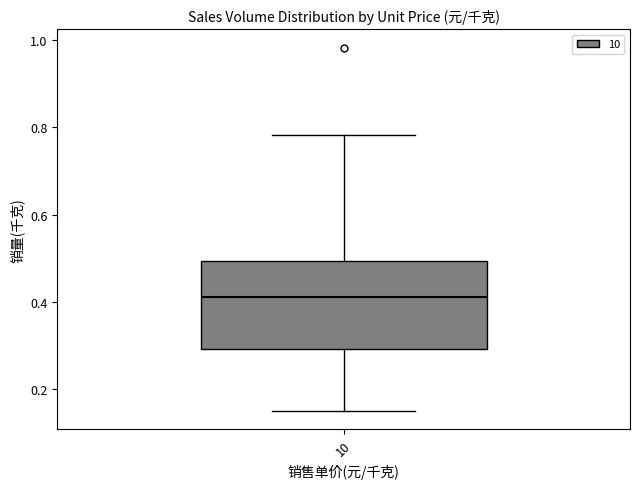

Where does the lower whisker of the box at x = 10 end on the y-axis? The values are not printed on the chart, so give them approximately, as read against the axis.

0.16